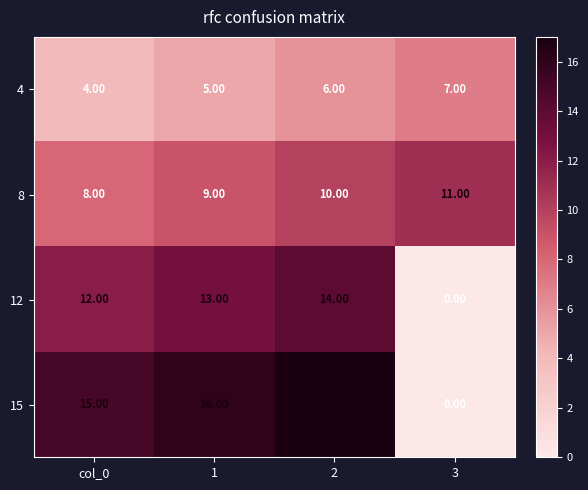

What is the spread (max minus min) of values at 2?

11